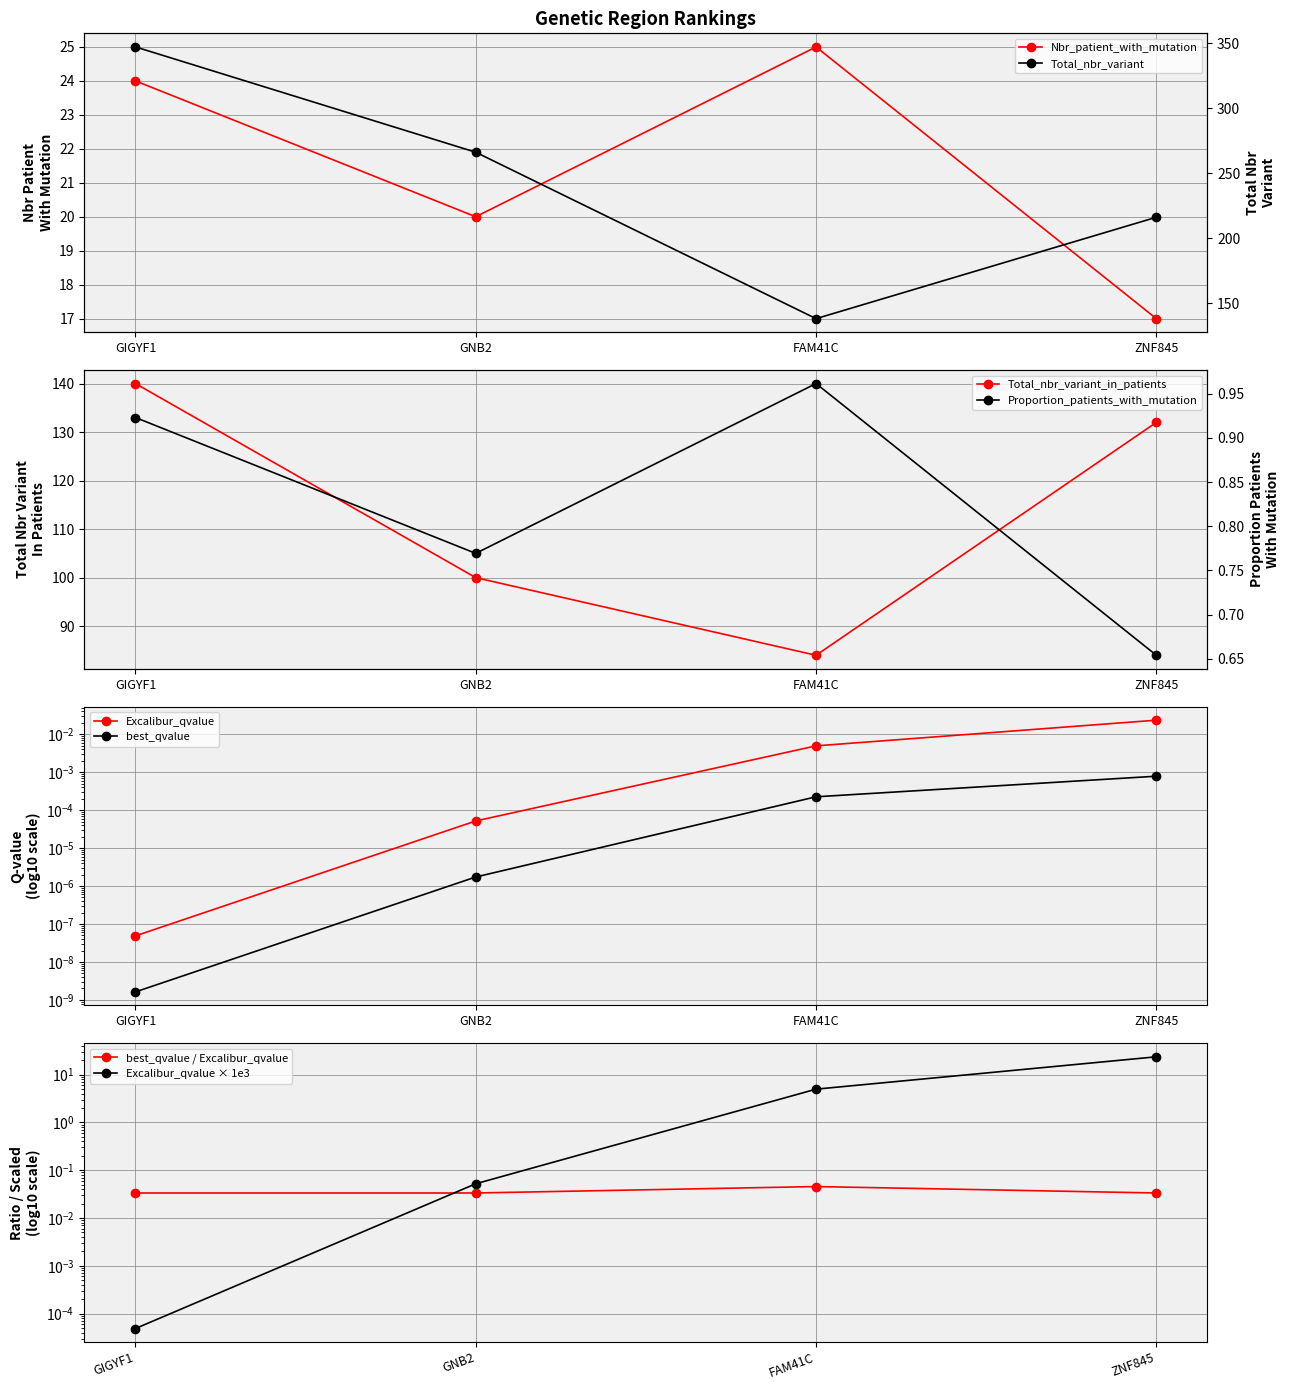

Between GNB2 and ZNF845, which series saw the biggest shift?

Total_nbr_variant